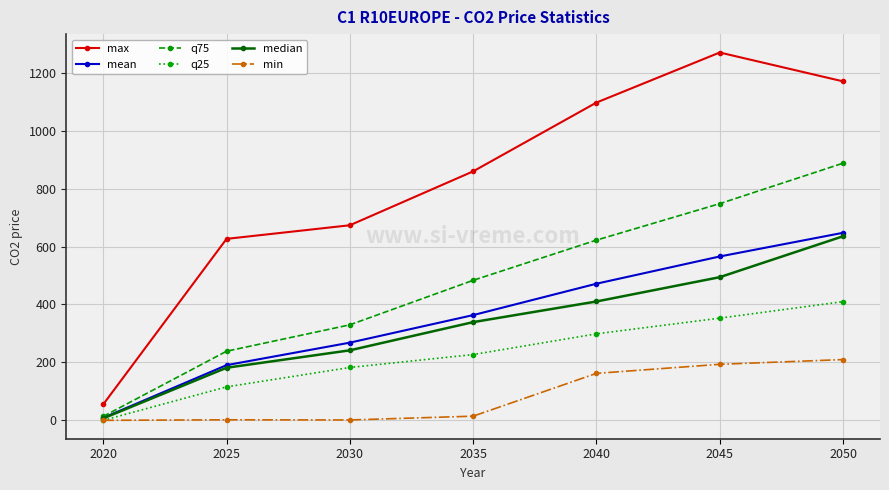

How many positive values does the q25 series have?

6